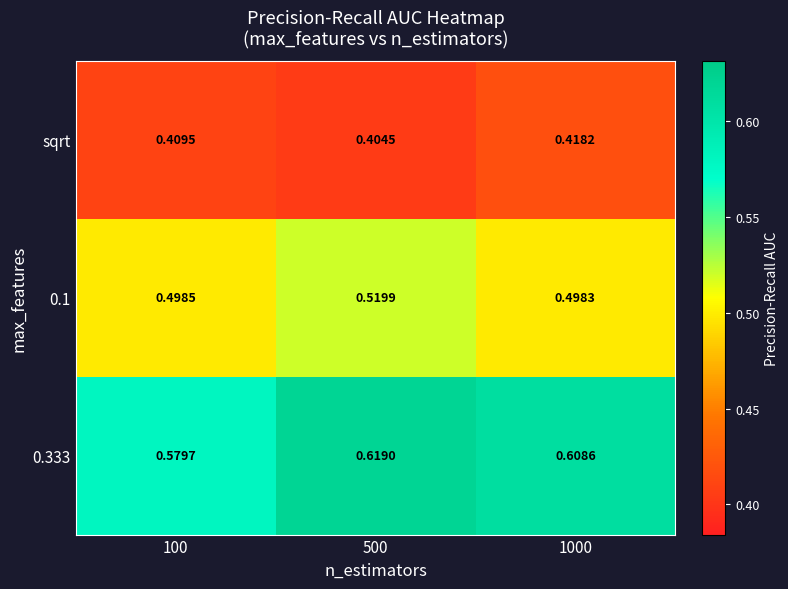

Is the value of 0.333 at 500 greater than the value of sqrt at 100?

Yes